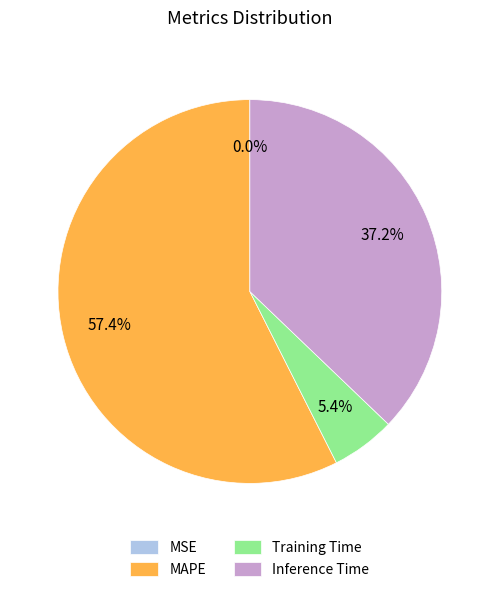

Approximately how many times larger is the value at MAPE compared to Inference Time?

1.5